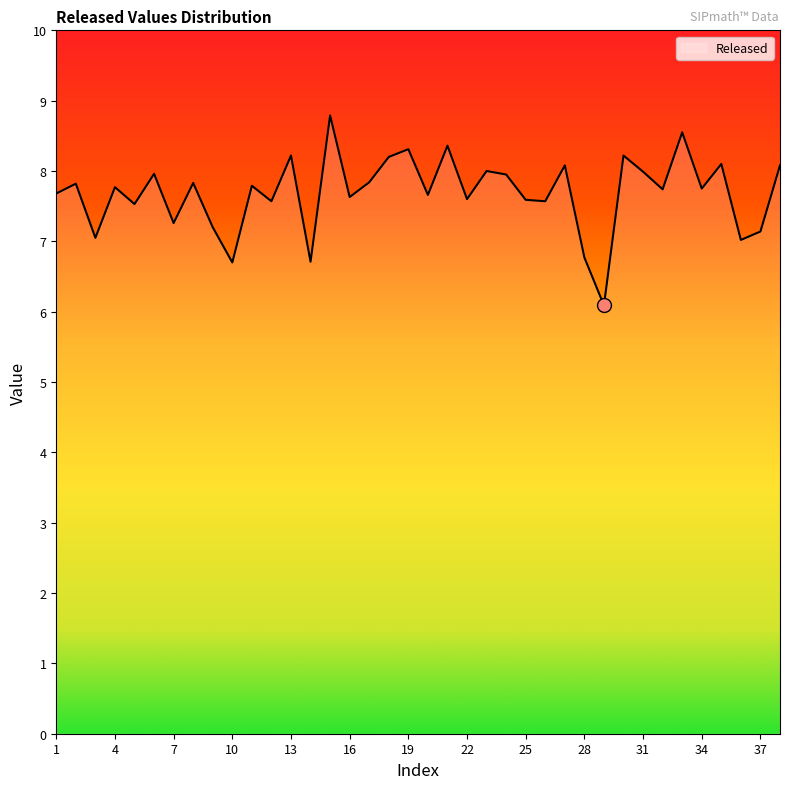

What is the minimum value shown in the chart?

6.1